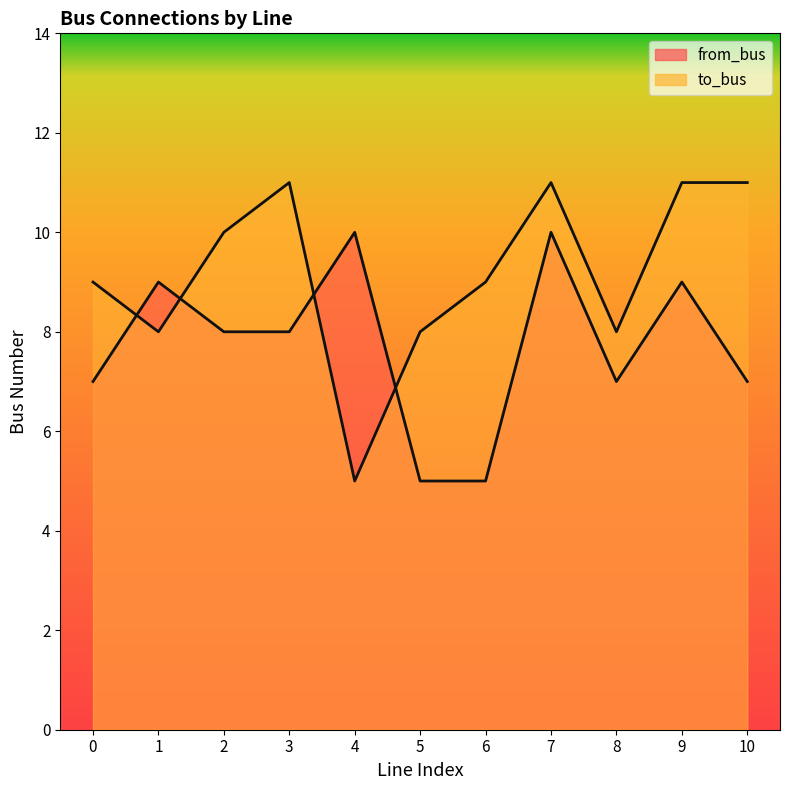

How many times do to_bus and from_bus cross each other?

4